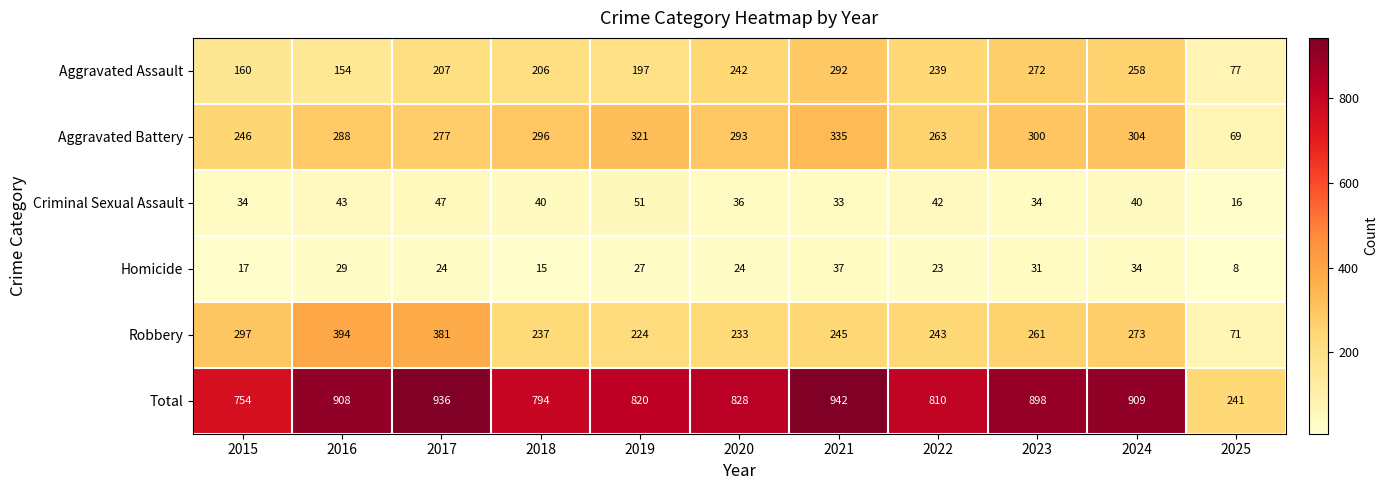

Which category has the lowest value across all series?

2025